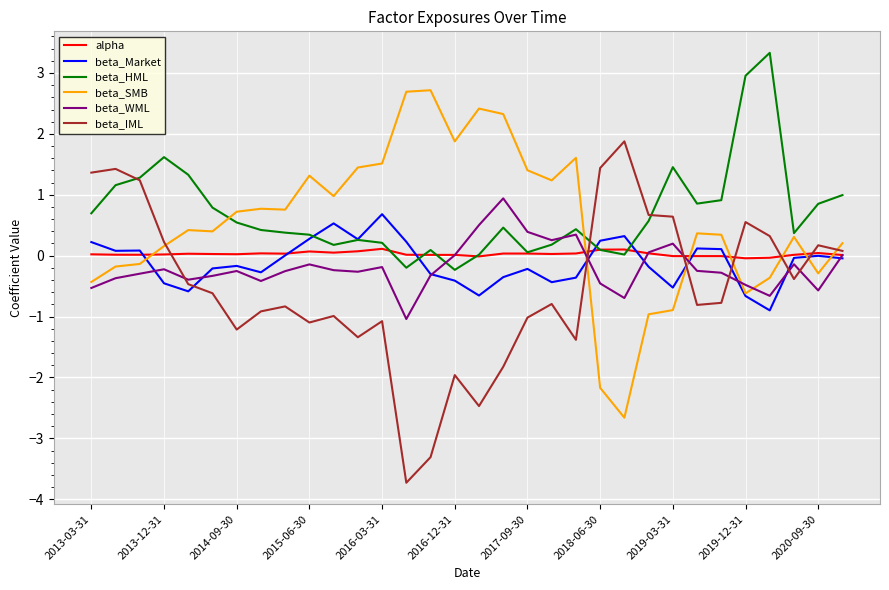

What is the maximum value for beta_IML?

1.9